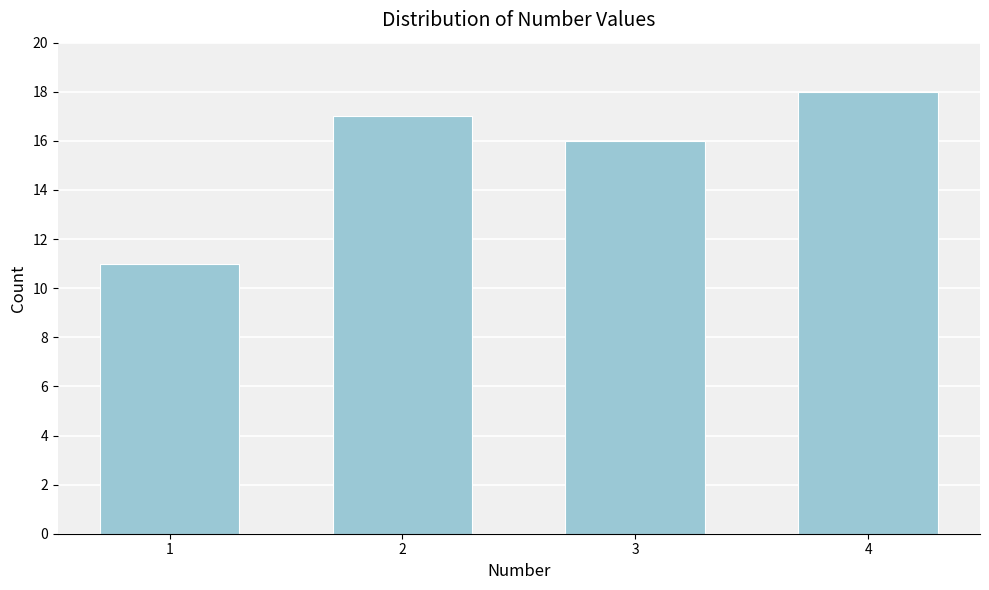

Reading left to right, transcribe all the data shown in this chart.

1=11	2=17	3=16	4=18